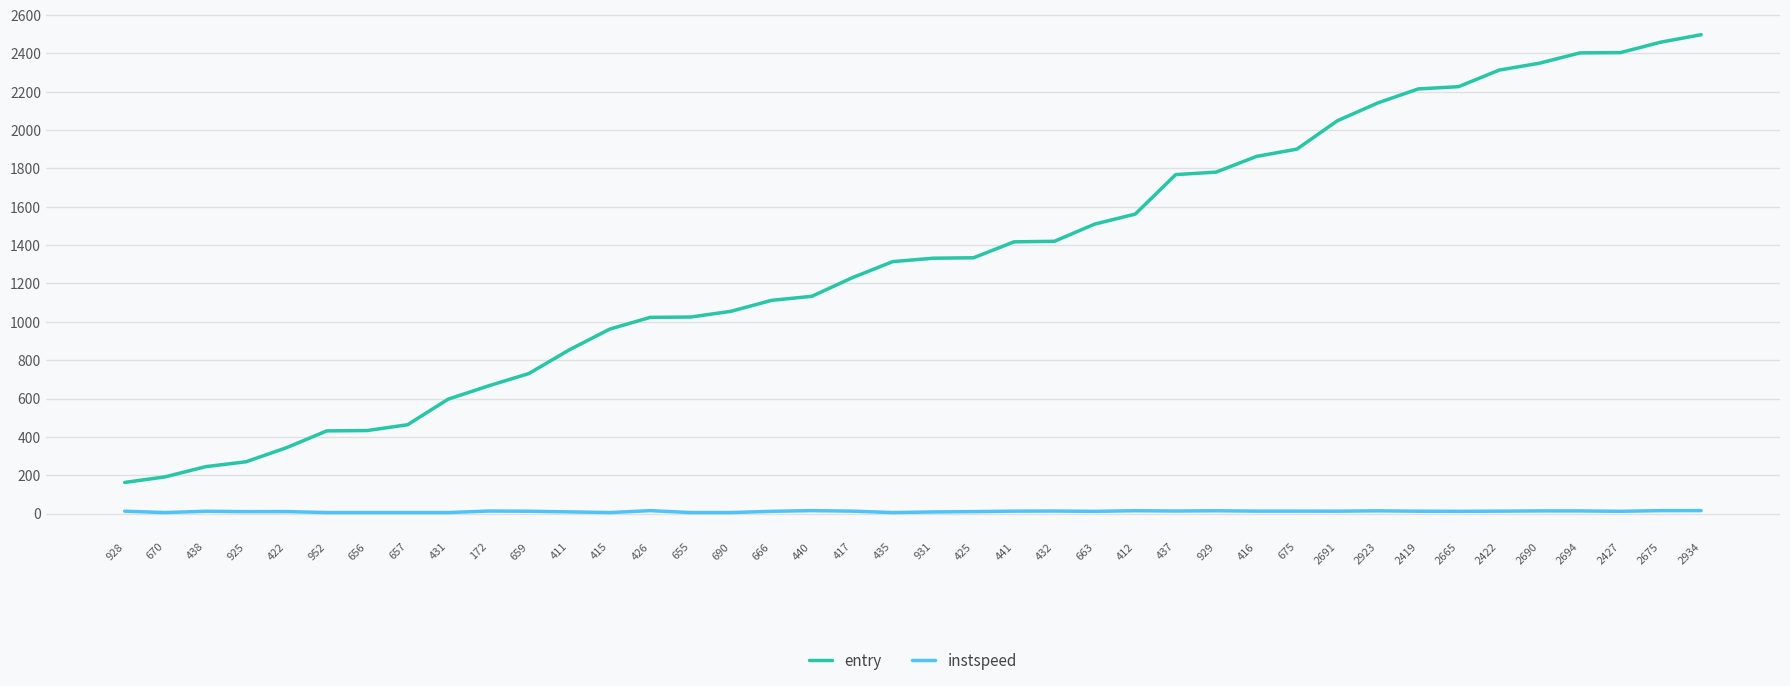

The instspeed series shows 5.0 at 431. True or false?

True